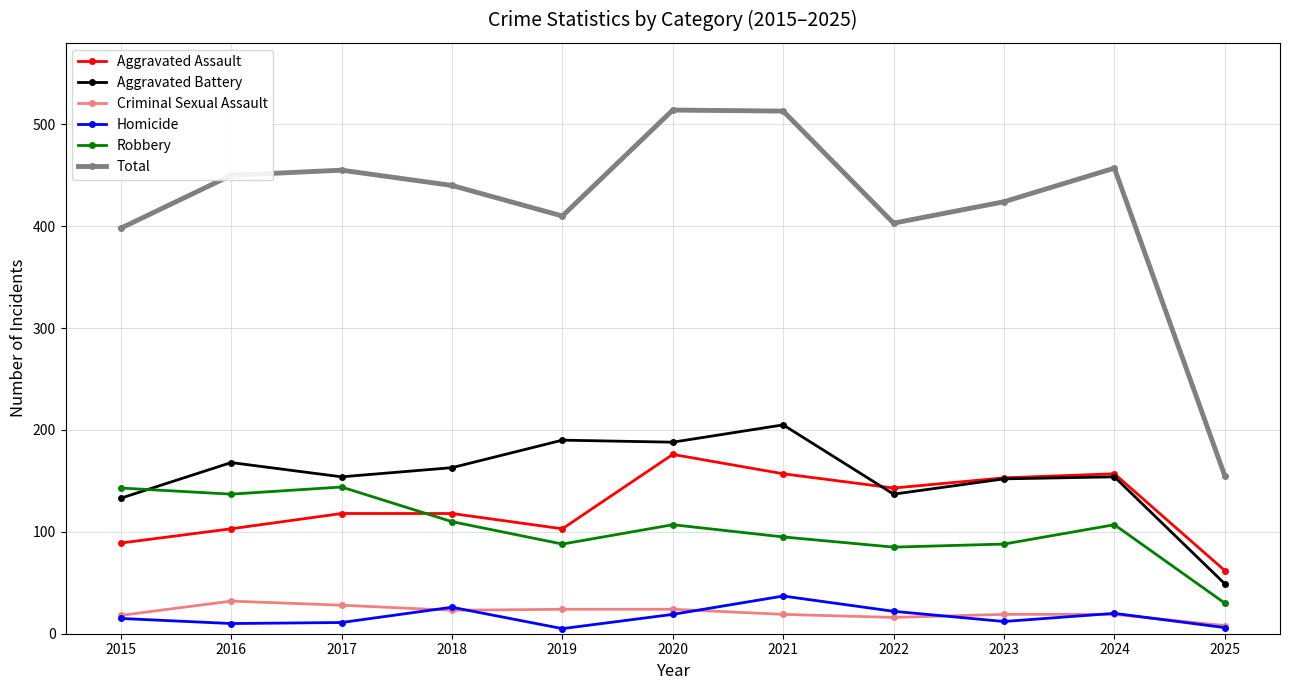

Is it true that Homicide equals 19 at 2020?

True